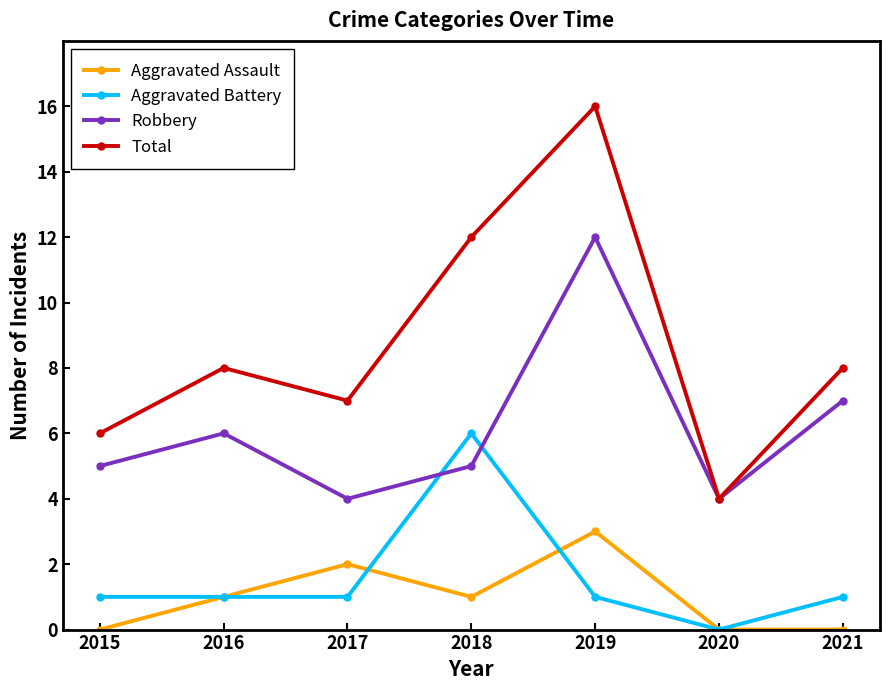

What is the sum of all Aggravated Assault values?

7